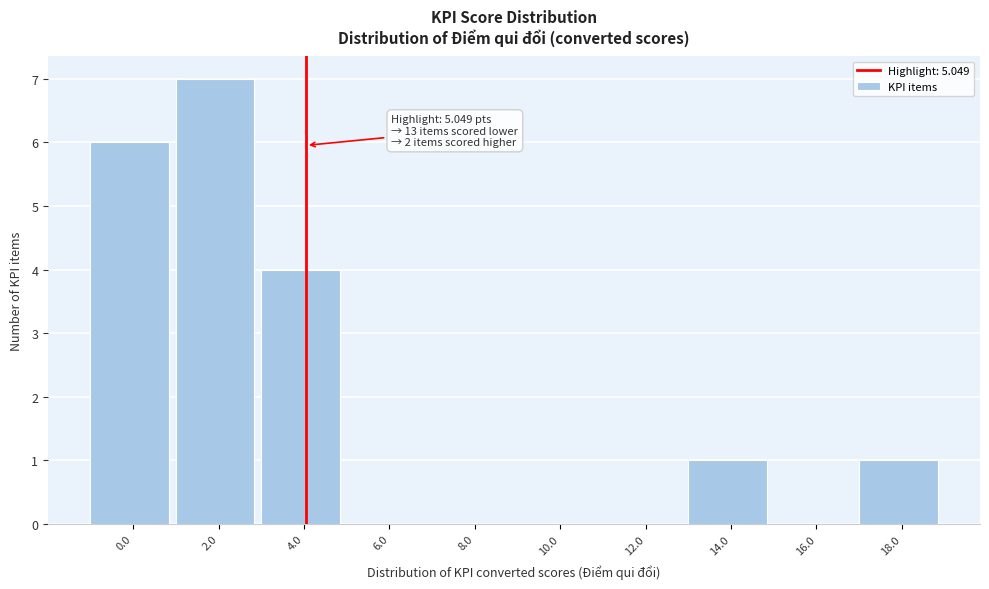

Reading left to right, list all the values displayed in this chart.

0.0=6	2.0=7	4.0=4	6.0=0	8.0=0	10.0=0	12.0=0	14.0=1	16.0=0	18.0=1